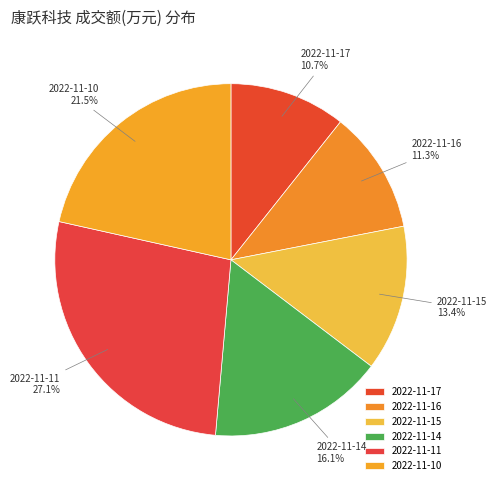

Does any single category account for the majority?

No